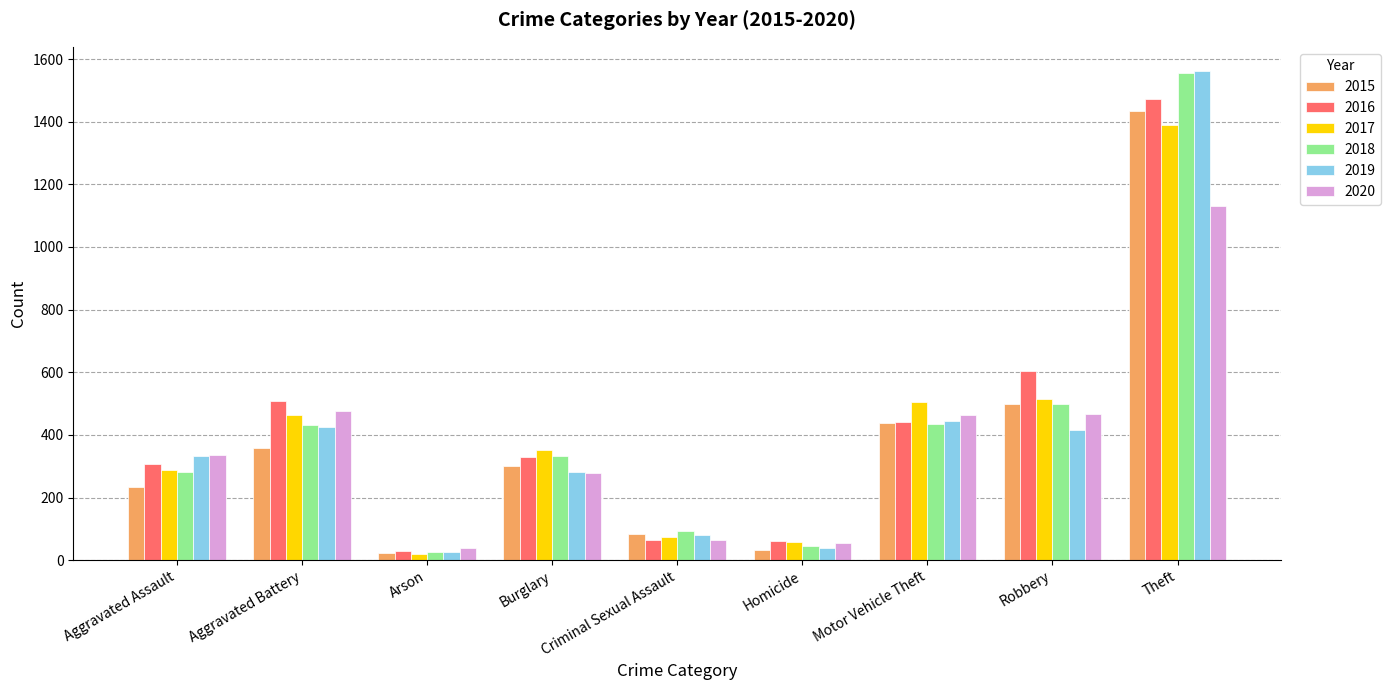

True or false: 2019 has a value of 373 at Burglary.

False